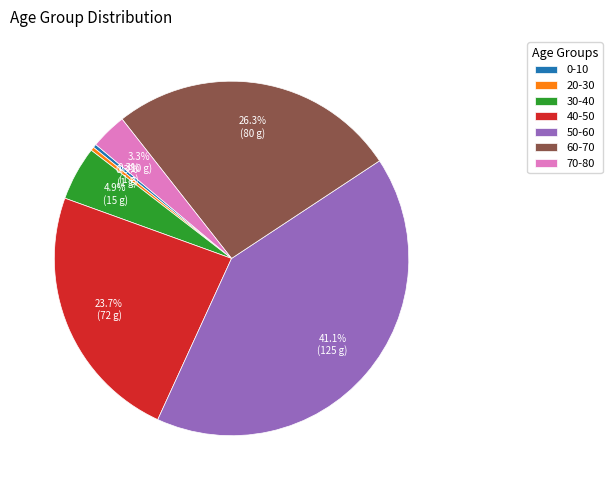

To the nearest percent, what is the difference between the largest and smallest slice percentages?

41%